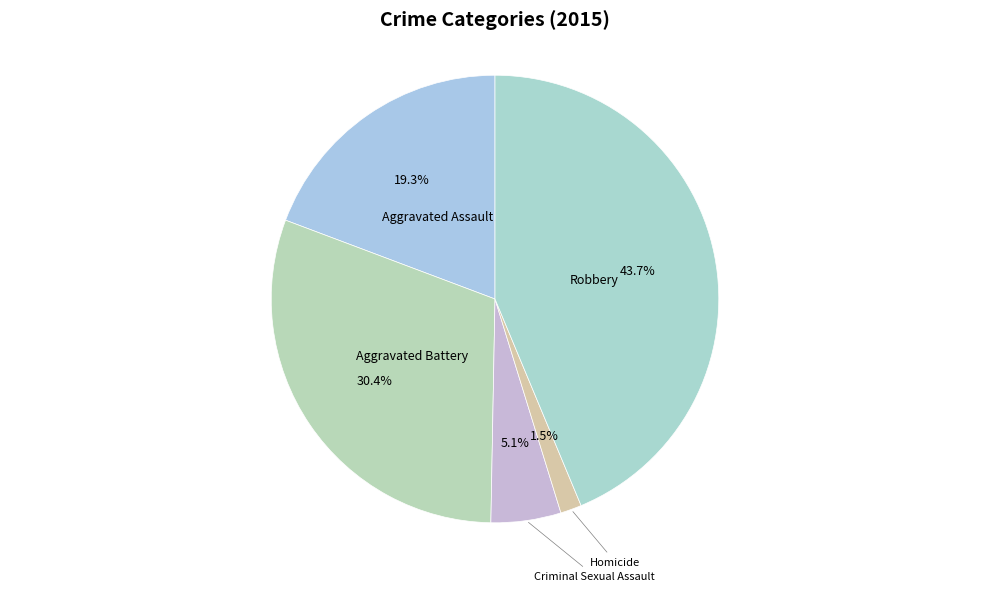

How many segments does this pie chart have?

5